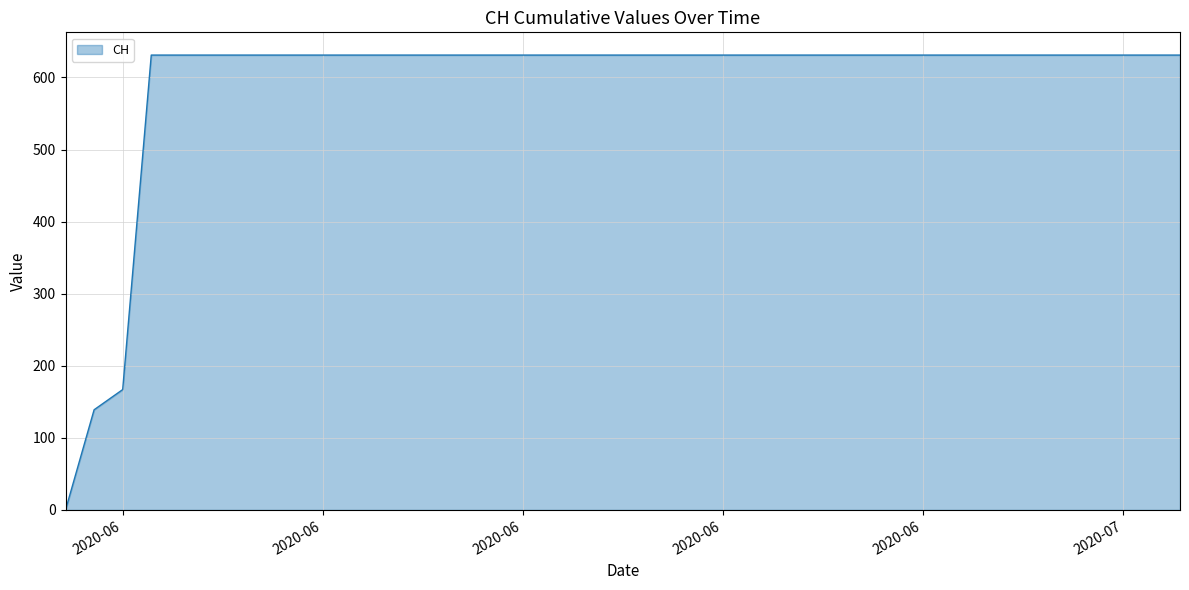

What is the greatest value displayed?

631